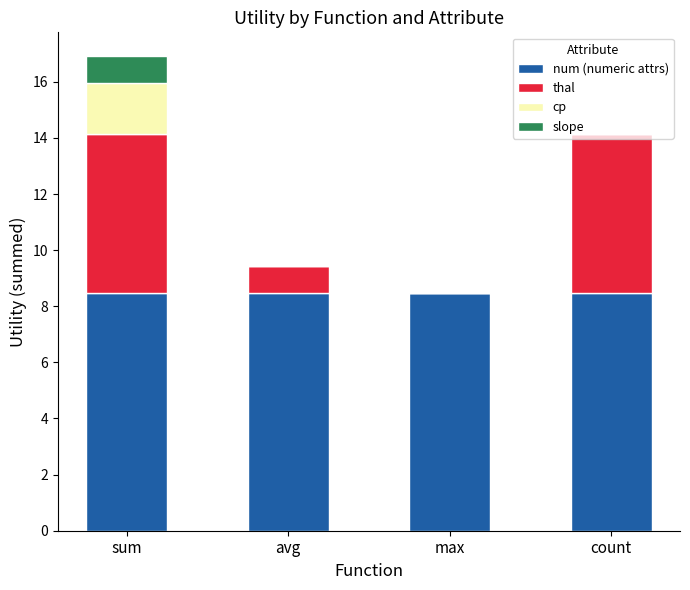

At which category is the sum across all series the highest?

sum